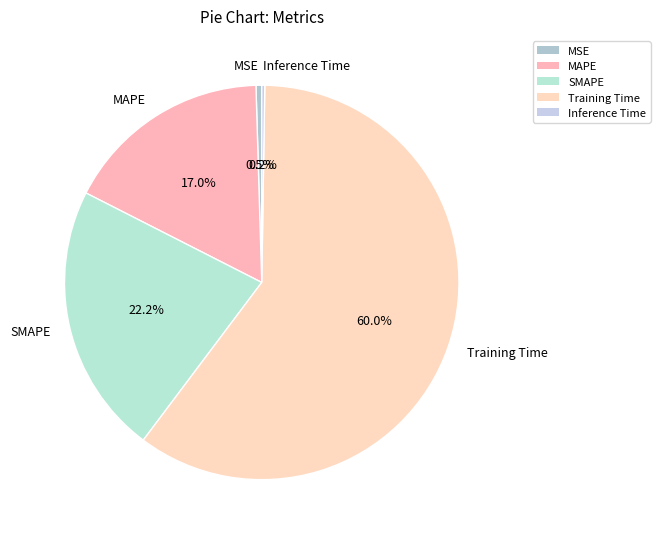

To the nearest percent, what is the combined percentage of Training Time and MAPE?

77%